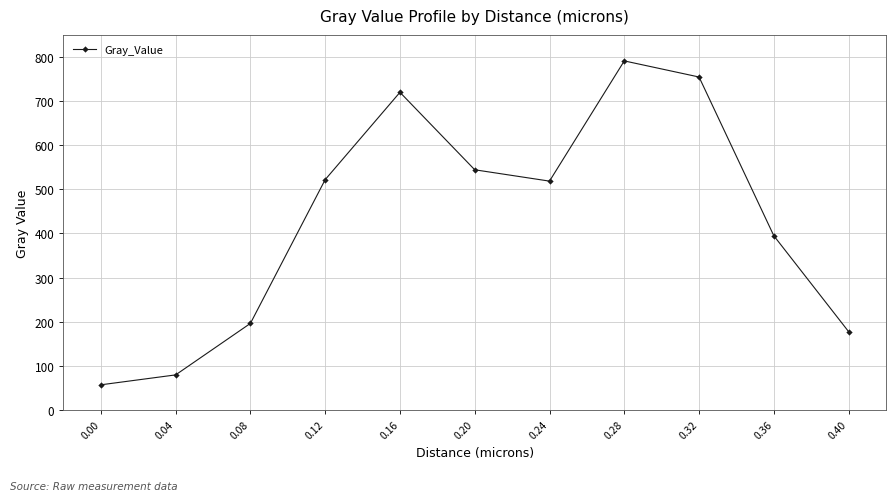

What is the maximum value shown in the chart?

791.0